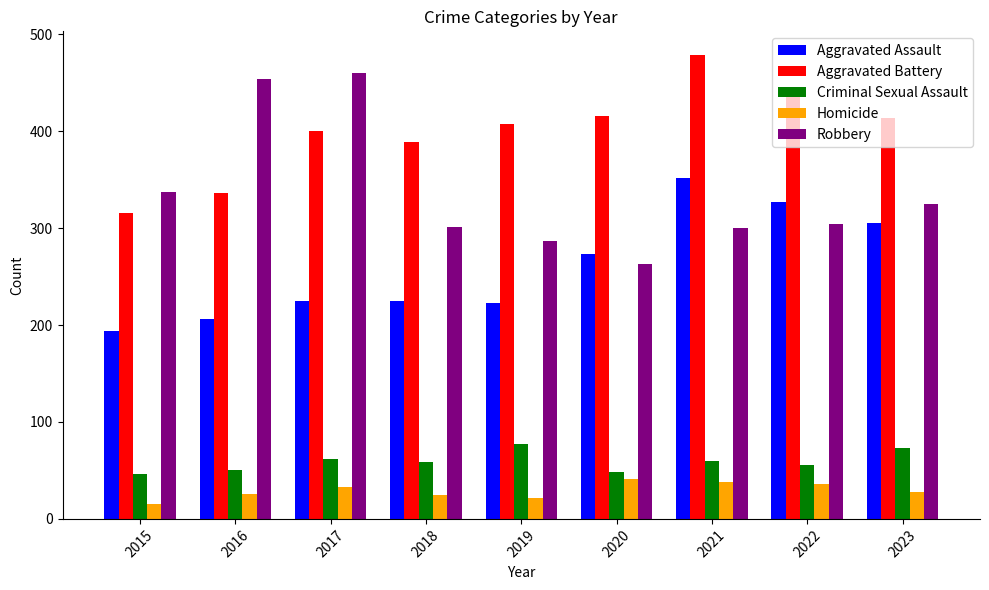

How many groups of bars are there?

9